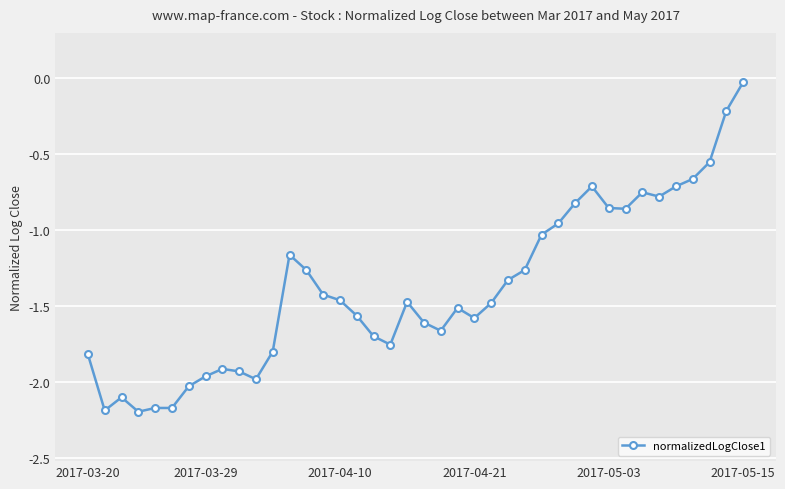

True or false: there are more than 1 points higher than both neighbors.

True